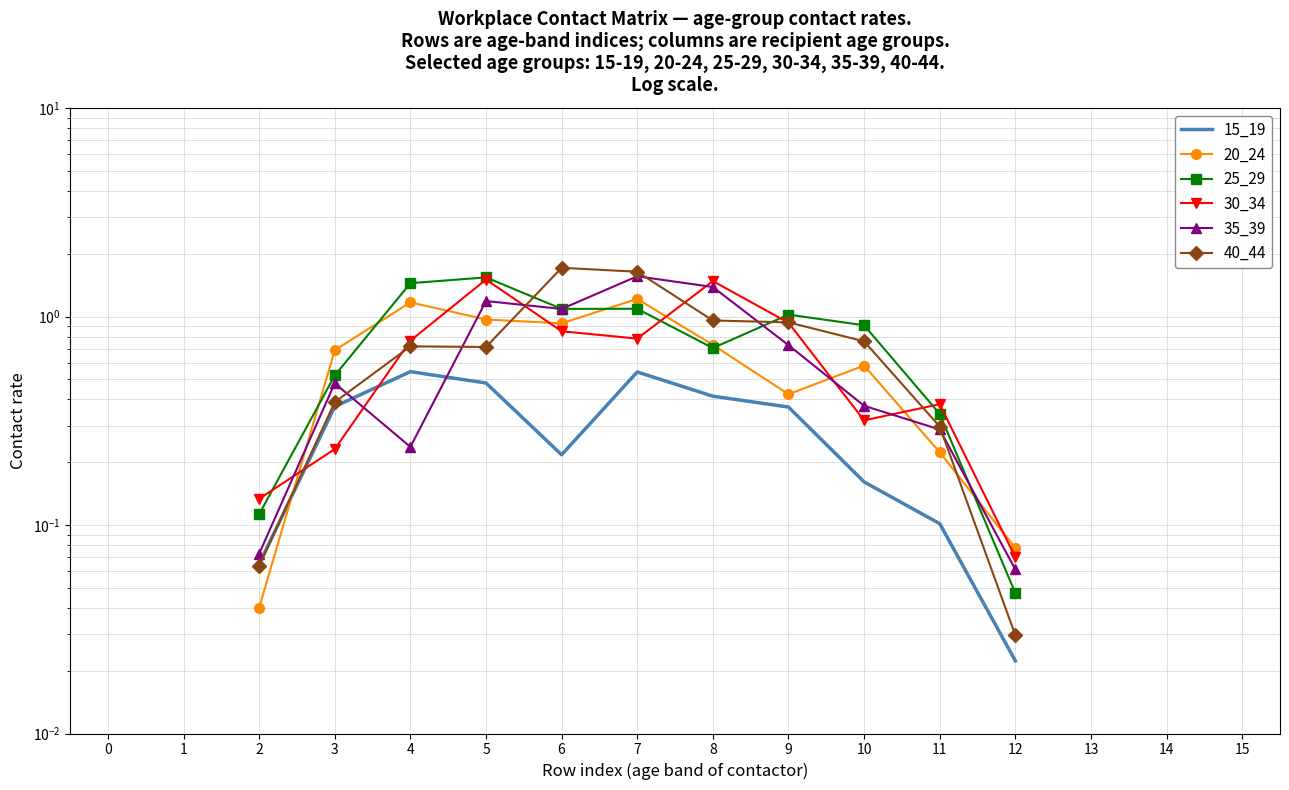

Is it true that 40_44 equals 2.6 at 7?

False